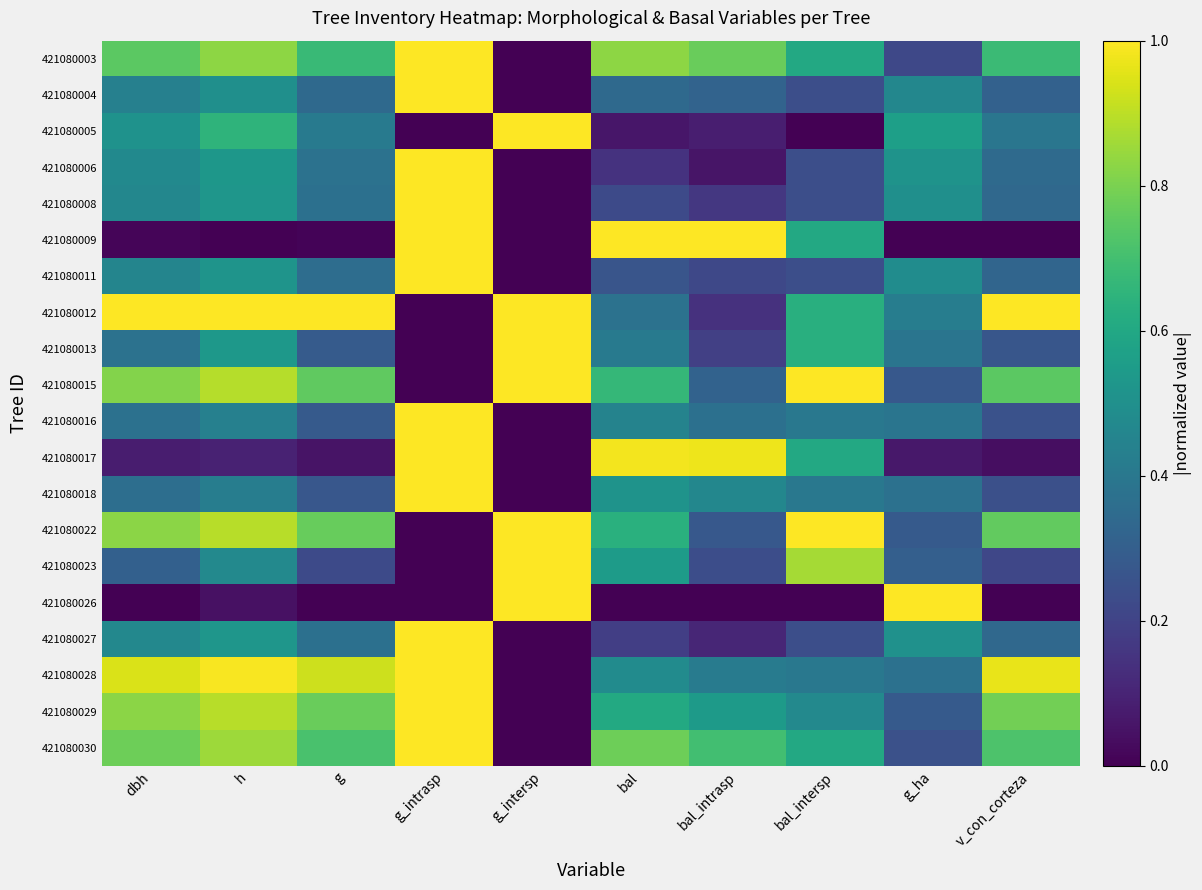

Rank the series by their maximum value, from lowest to highest.

421080003, 421080004, 421080005, 421080006, 421080008, 421080011, 421080013, 421080015, 421080016, 421080017, 421080018, 421080022, 421080023, 421080026, 421080027, 421080028, 421080029, 421080030, 421080009, 421080012